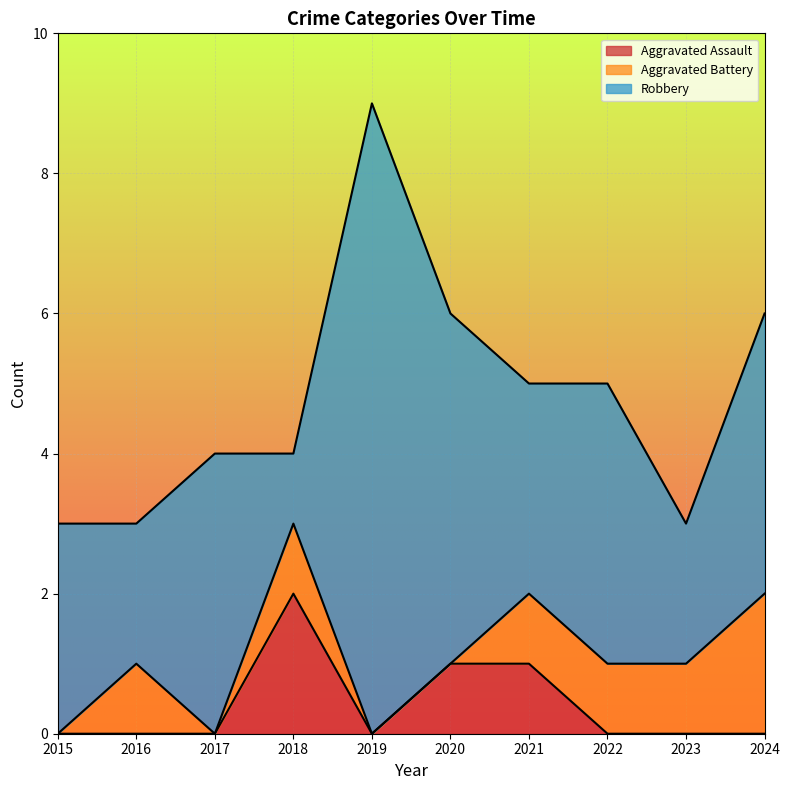

Which category has the highest value in the Aggravated Assault series?

2018